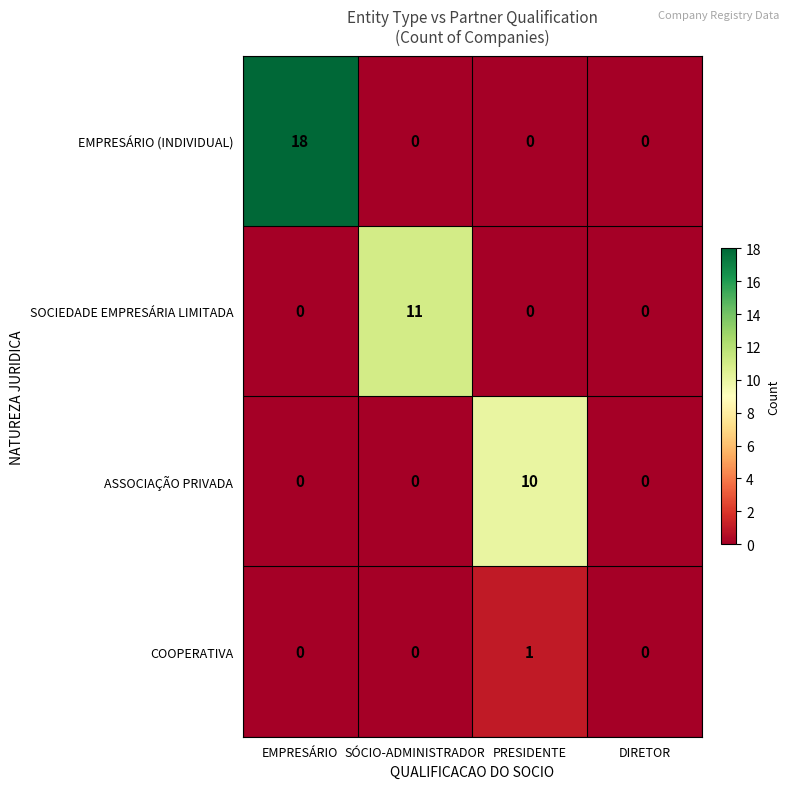

How many distinct data groups are displayed?

4